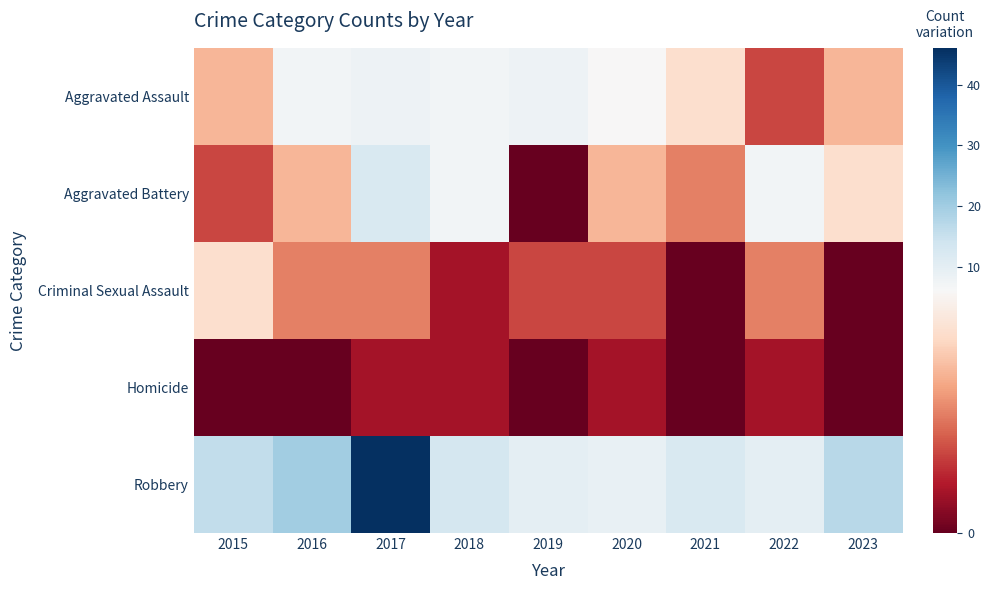

At 2015, list the series in order from smallest to largest.

Homicide, Aggravated Battery, Aggravated Assault, Criminal Sexual Assault, Robbery